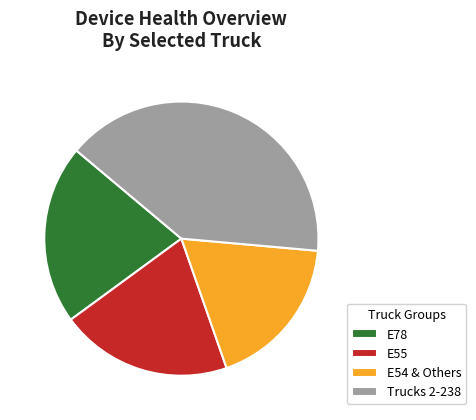

True or false: E78 accounts for 12% of the total.

False